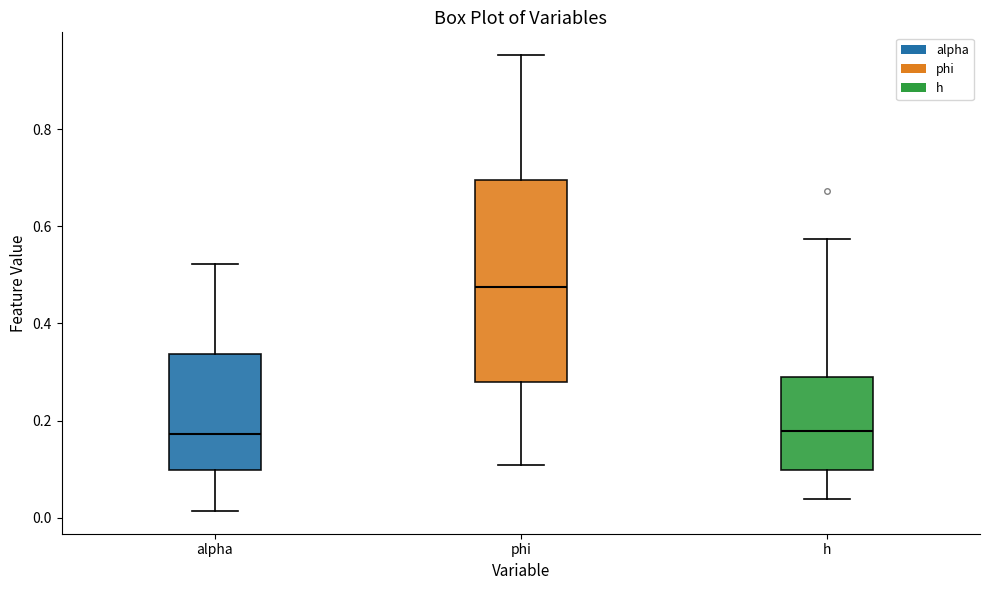

Reading left to right, read every box against the y-axis: the position of its median line, the range the box covers, and the ends of its whiskers. The values are not printed on the chart, so give them approximately, as read against the axis.

alpha: median 0.18, box 0.10 to 0.34, whiskers 0.02 to 0.52
phi: median 0.48, box 0.28 to 0.70, whiskers 0.10 to 0.96
h: median 0.18, box 0.10 to 0.28, whiskers 0.04 to 0.58